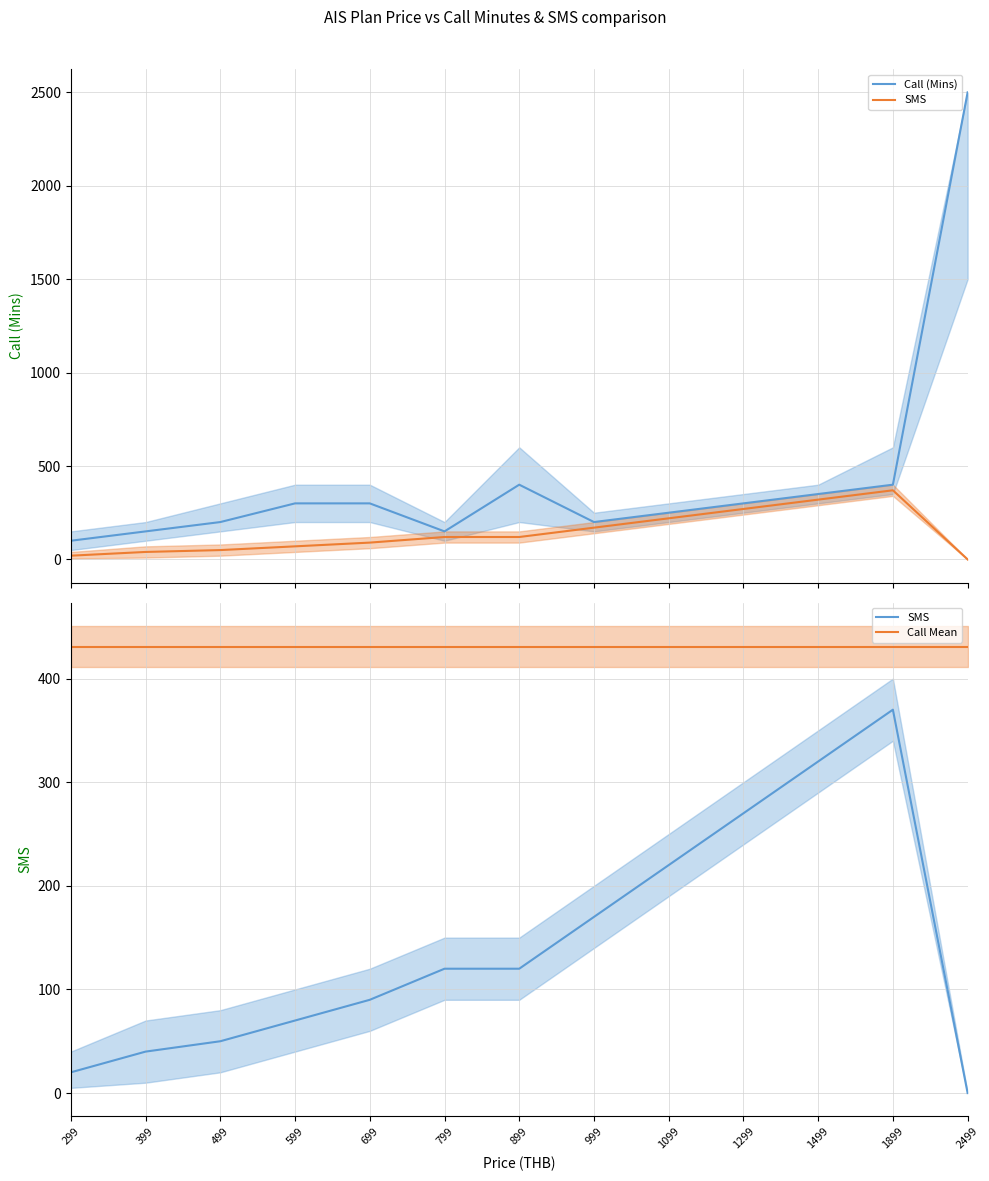

The SMS series shows 616.4 at 1899. True or false?

False